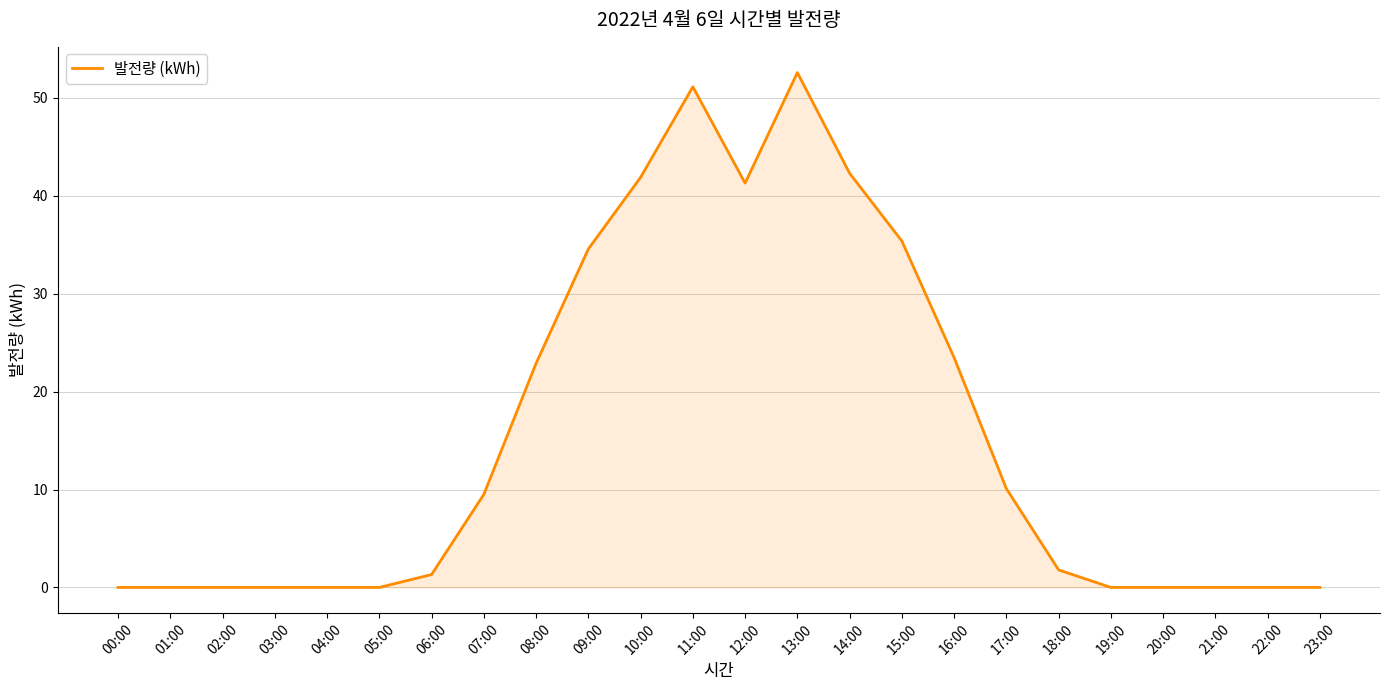

Which has a higher value, 16:00 or 14:00?

14:00